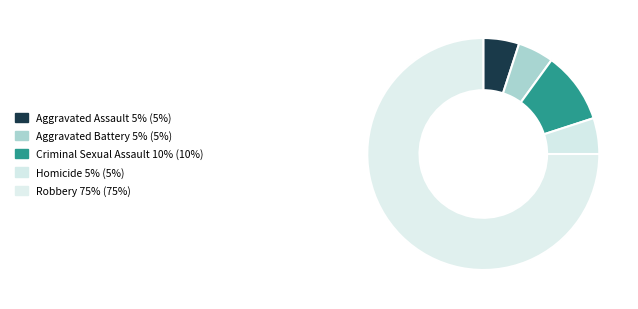

To the nearest percent, what is the combined percentage of Homicide and Aggravated Assault?

10%